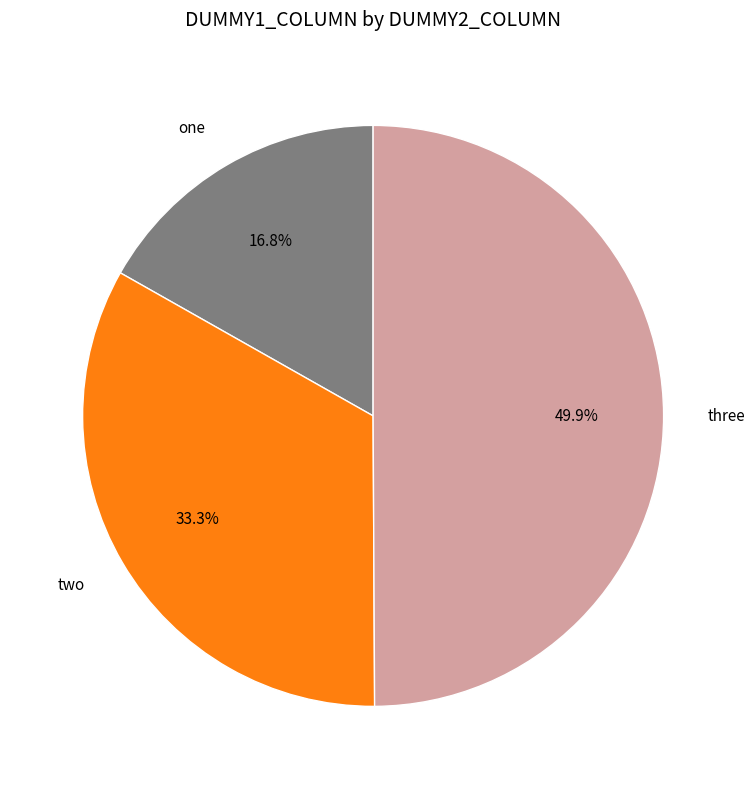

Between three and two, which is larger?

three